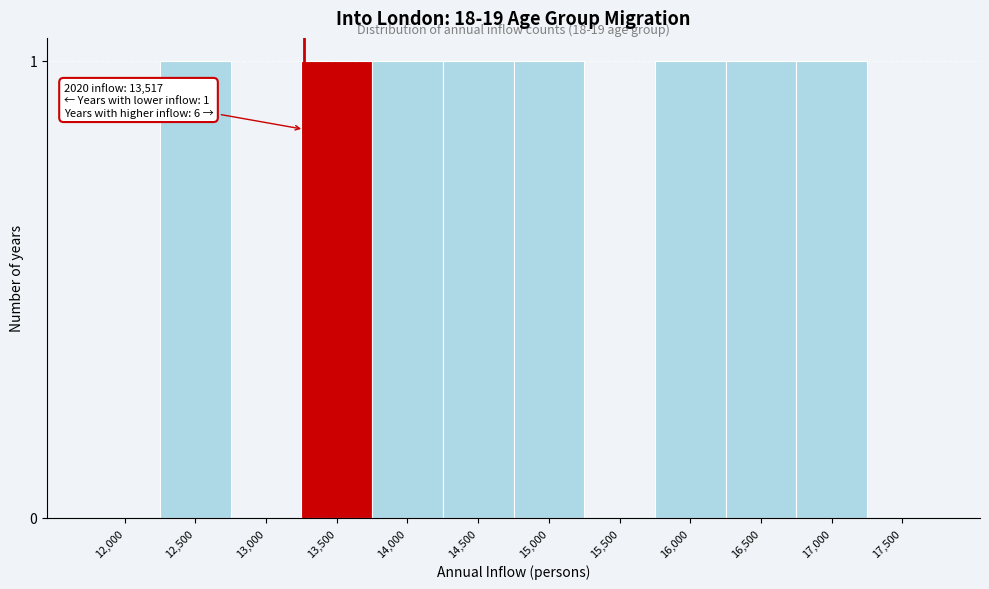

Reading right to left, extract all data points from this chart.

17,500=0	17,000=1	16,500=1	16,000=1	15,500=0	15,000=1	14,500=1	14,000=1	13,500=1	13,000=0	12,500=1	12,000=0